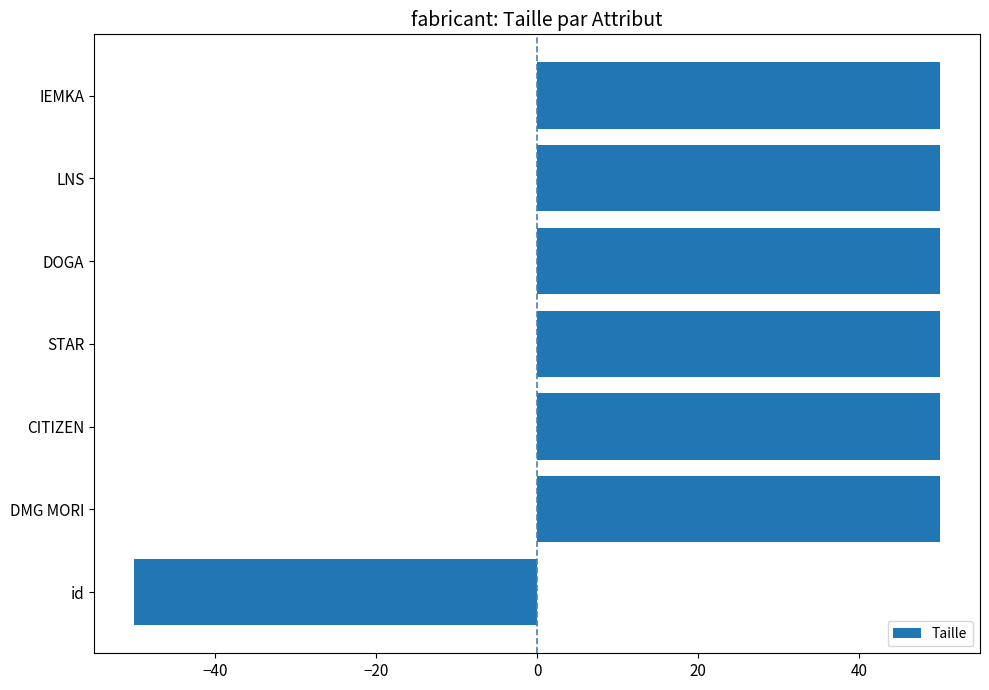

What is the difference between the maximum and minimum values?

100